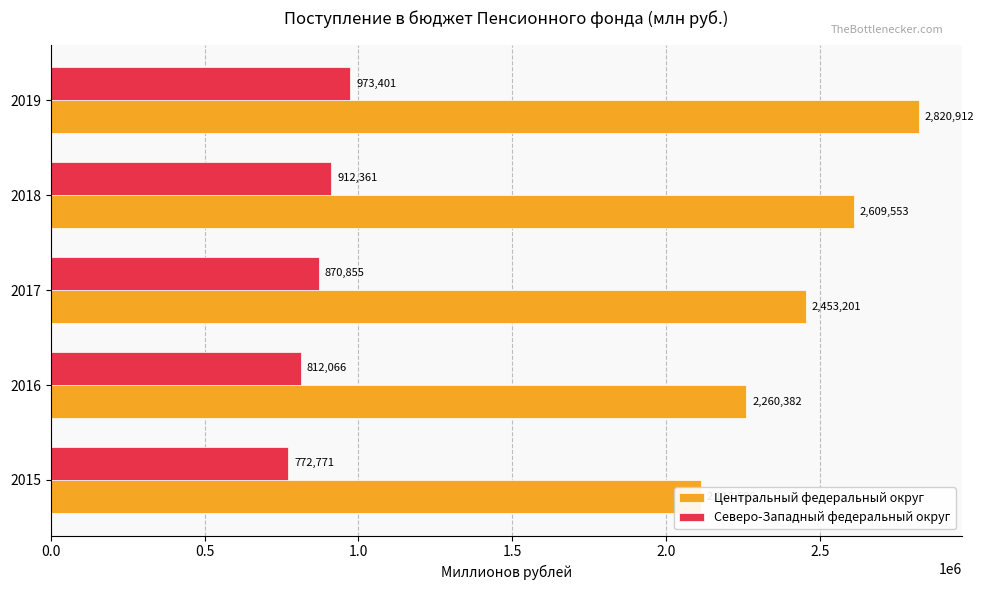

How many bars are there in each group?

2